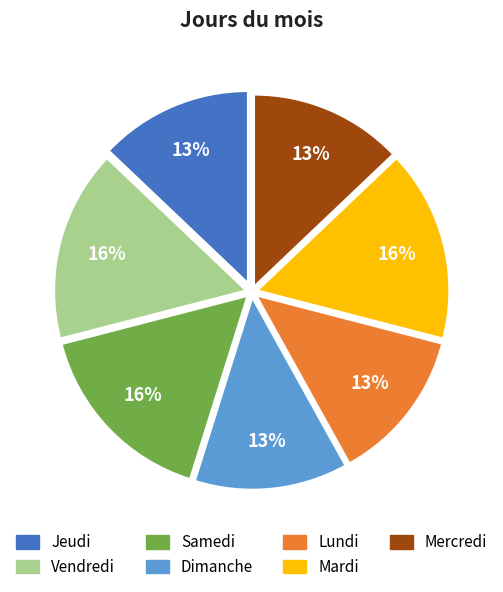

Count the number of slices in the pie.

7